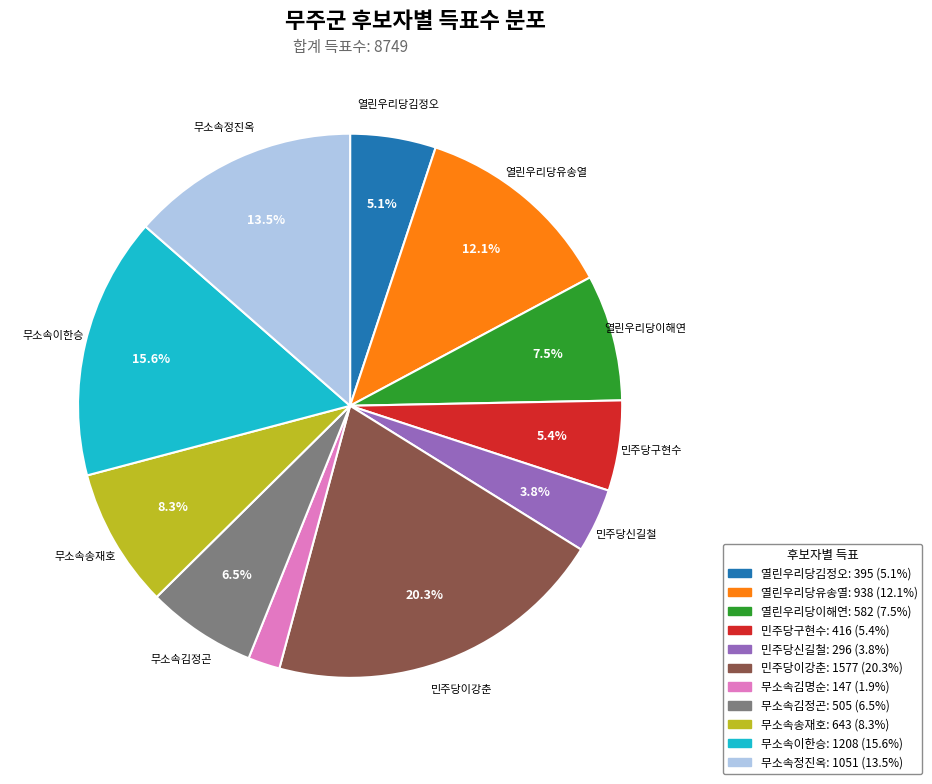

What portion of the pie excludes 민주당구현수?

94.6%